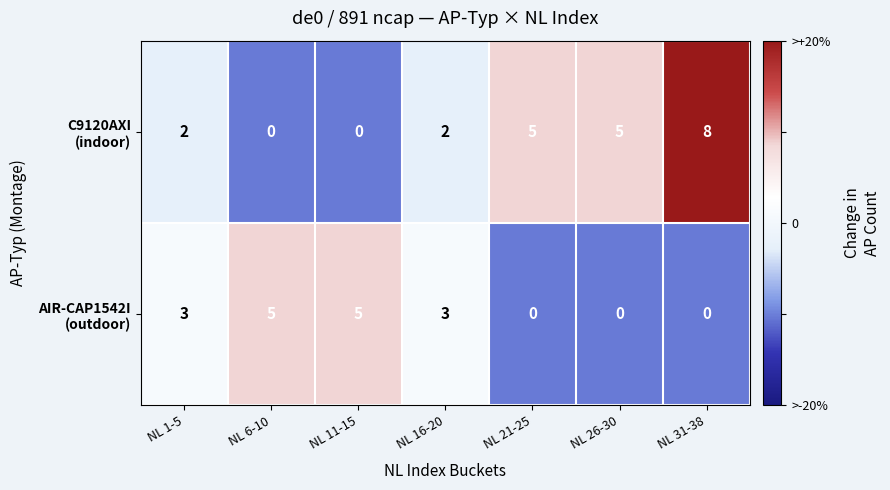

At how many categories does at least one series exceed 0?

7